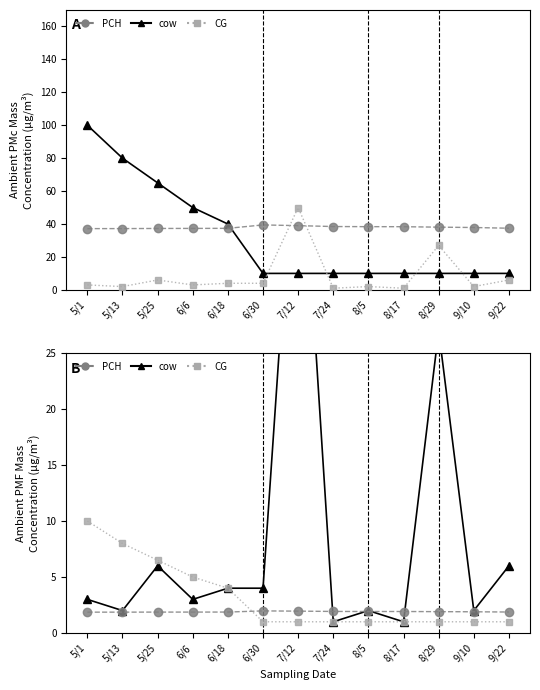

How many times do CG and PCH cross each other?

1